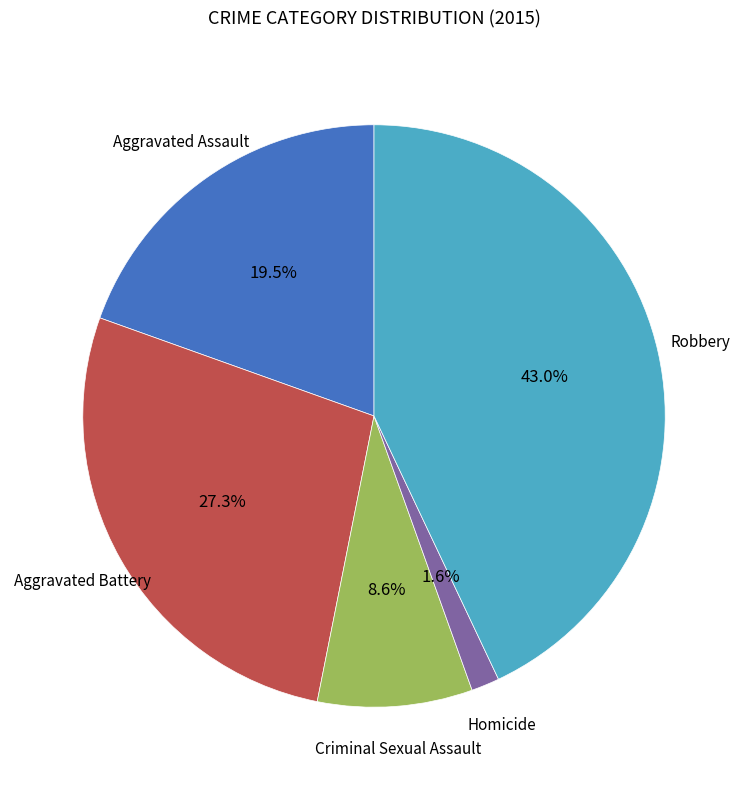

Which slice is the largest?

Robbery